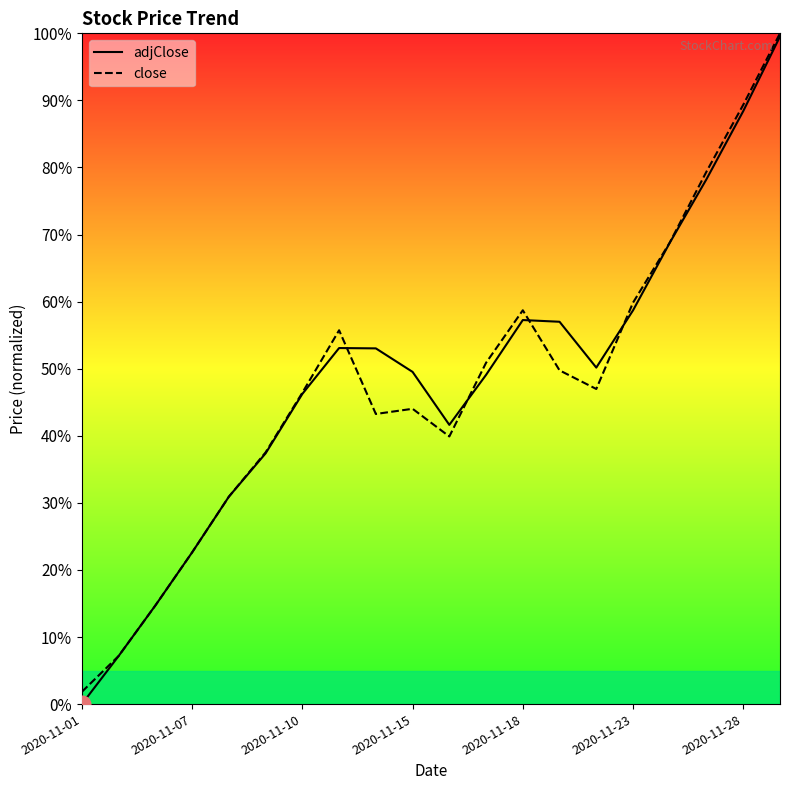

What is the value of the close point at the 1st from the left?

1.8